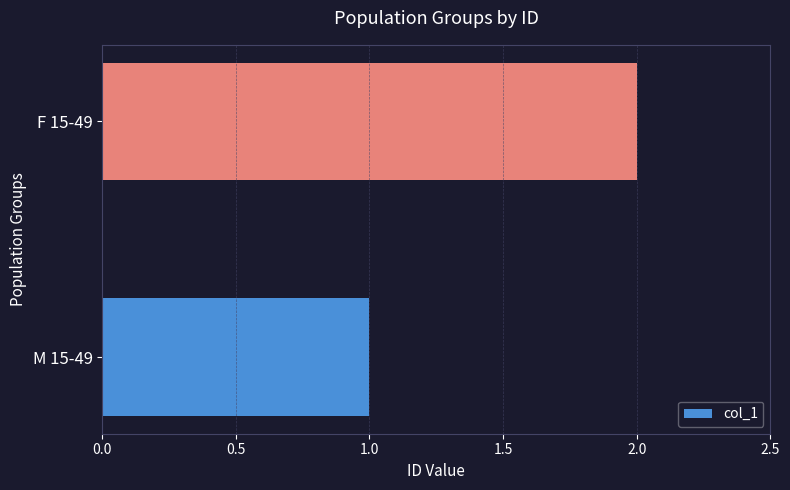

What is the change in value from M 15-49 to F 15-49?

+1